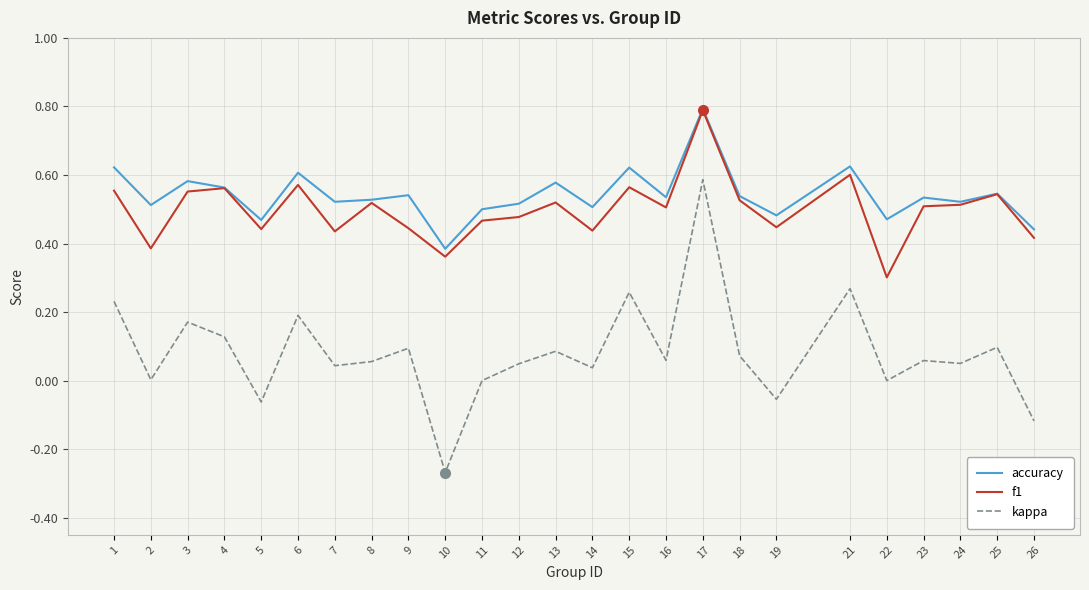

Which series has the widest spread of values?

kappa